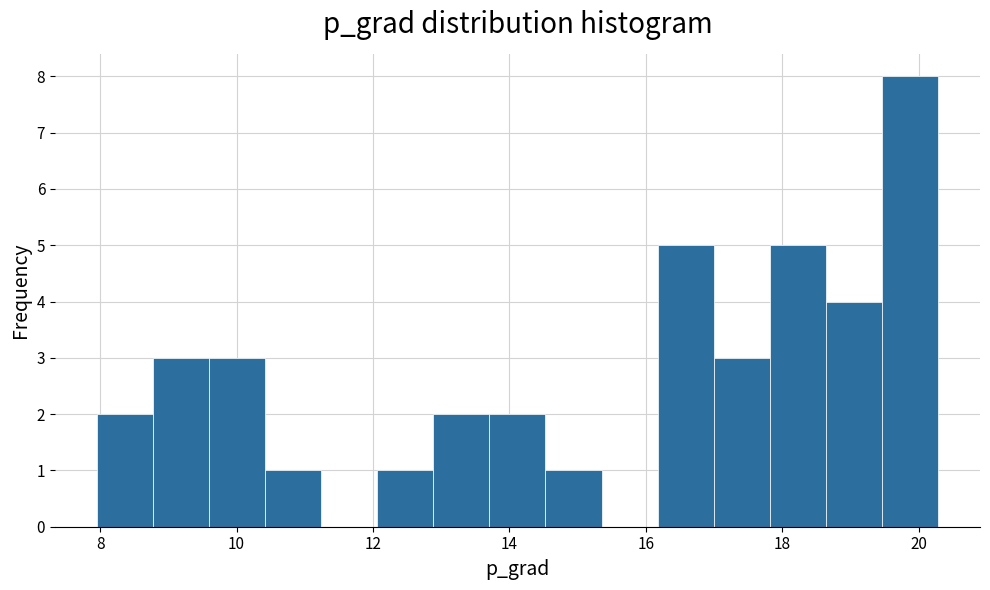

Which range on the x-axis has the tallest bar?

19.4 to 20.2